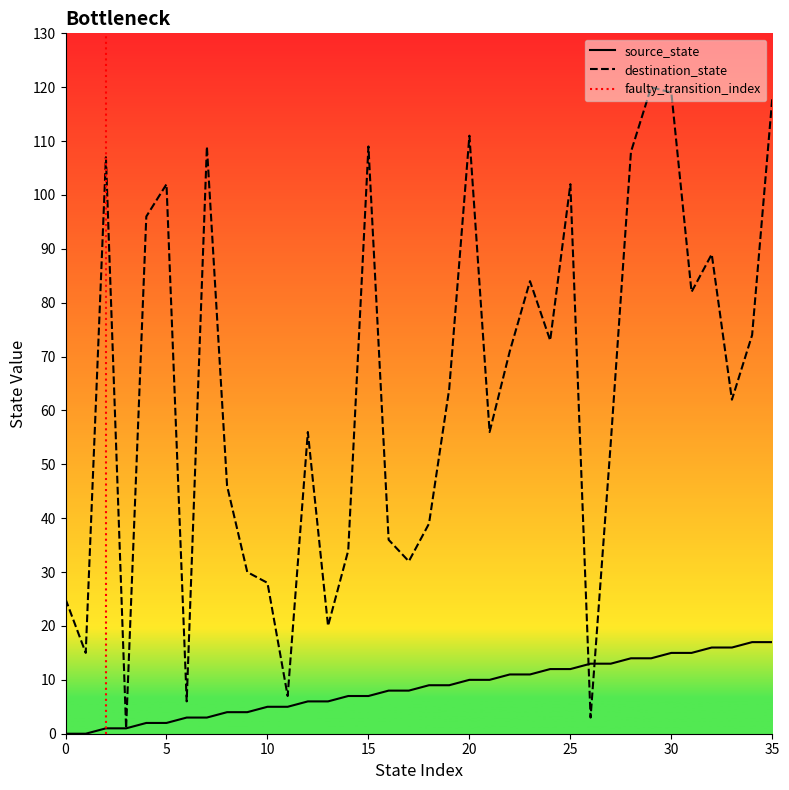

Rank the series at 30 from highest to lowest value.

destination_state, source_state